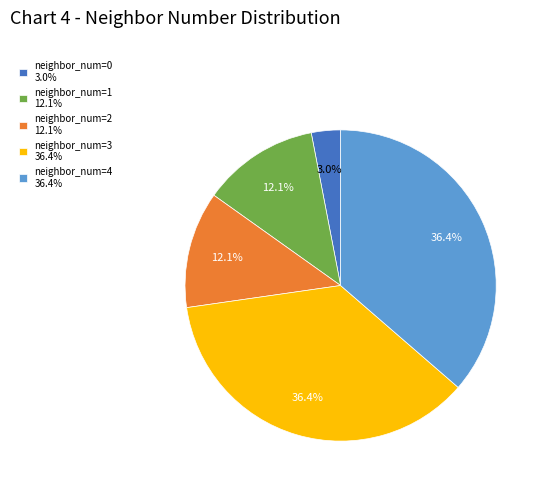

Between neighbor_num=1 and neighbor_num=0, which is larger?

neighbor_num=1